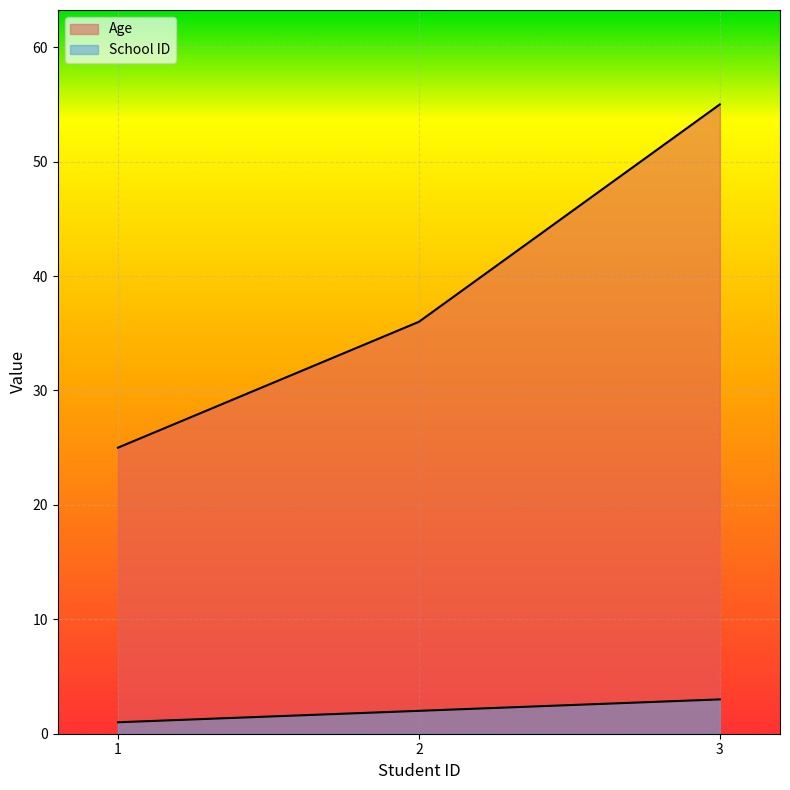

How many values in the Age series exceed 36?

1